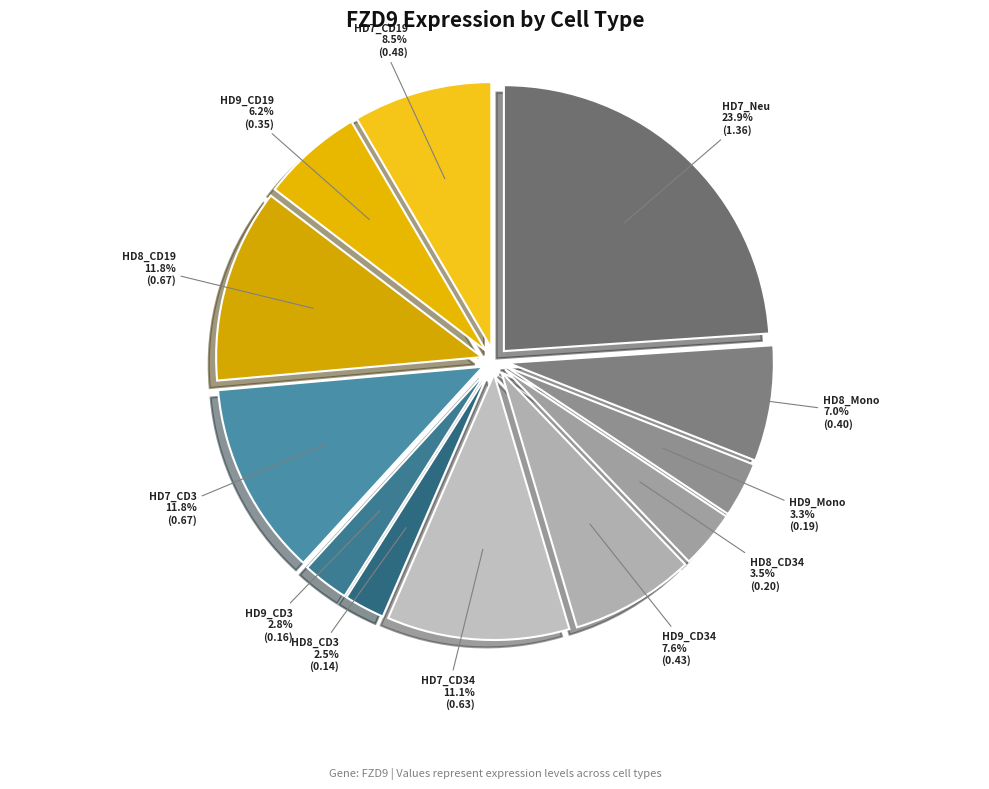

Between HD9_Mono and HD8_CD19, which is larger?

HD8_CD19